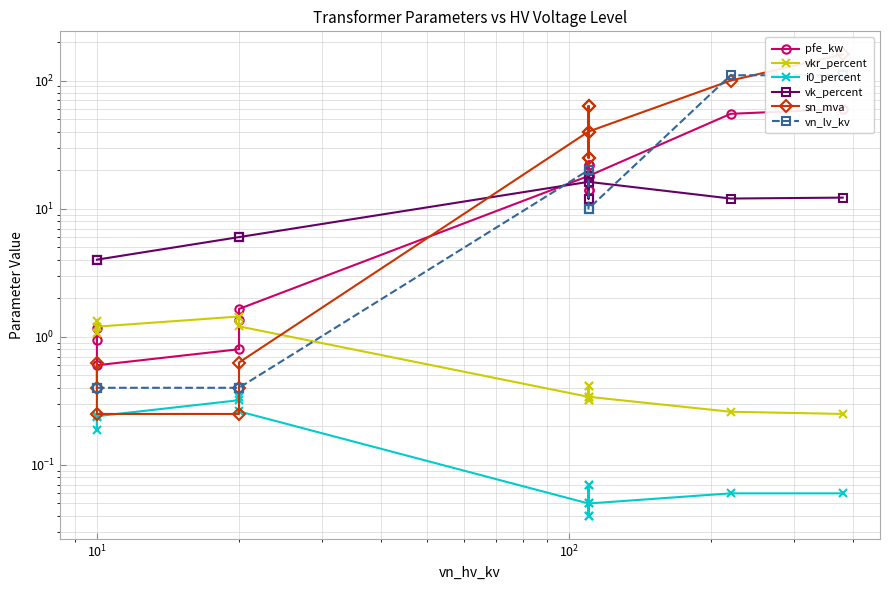

Reading left to right, what are all the values shown in this chart?

pfe_kw: 0.9	1.2	0.6	0.8	1.4	1.6	18.0	22.0	14.0	22.0	14.0	18.0	55.0	60.0
vkr_percent: 1.3	1.1	1.2	1.4	1.4	1.2	0.3	0.3	0.4	0.3	0.4	0.3	0.3	0.2
i0_percent: 0.2	0.2	0.2	0.3	0.3	0.3	0.1	0.0	0.1	0.0	0.1	0.1	0.1	0.1
vk_percent: 4.0	4.0	4.0	6.0	6.0	6.0	16.2	18.0	12.0	18.0	12.0	16.2	12.0	12.2
sn_mva: 0.4	0.6	0.2	0.2	0.4	0.6	40.0	63.0	25.0	63.0	25.0	40.0	100.0	160.0
vn_lv_kv: 0.4	0.4	0.4	0.4	0.4	0.4	20.0	20.0	20.0	10.0	10.0	10.0	110.0	110.0